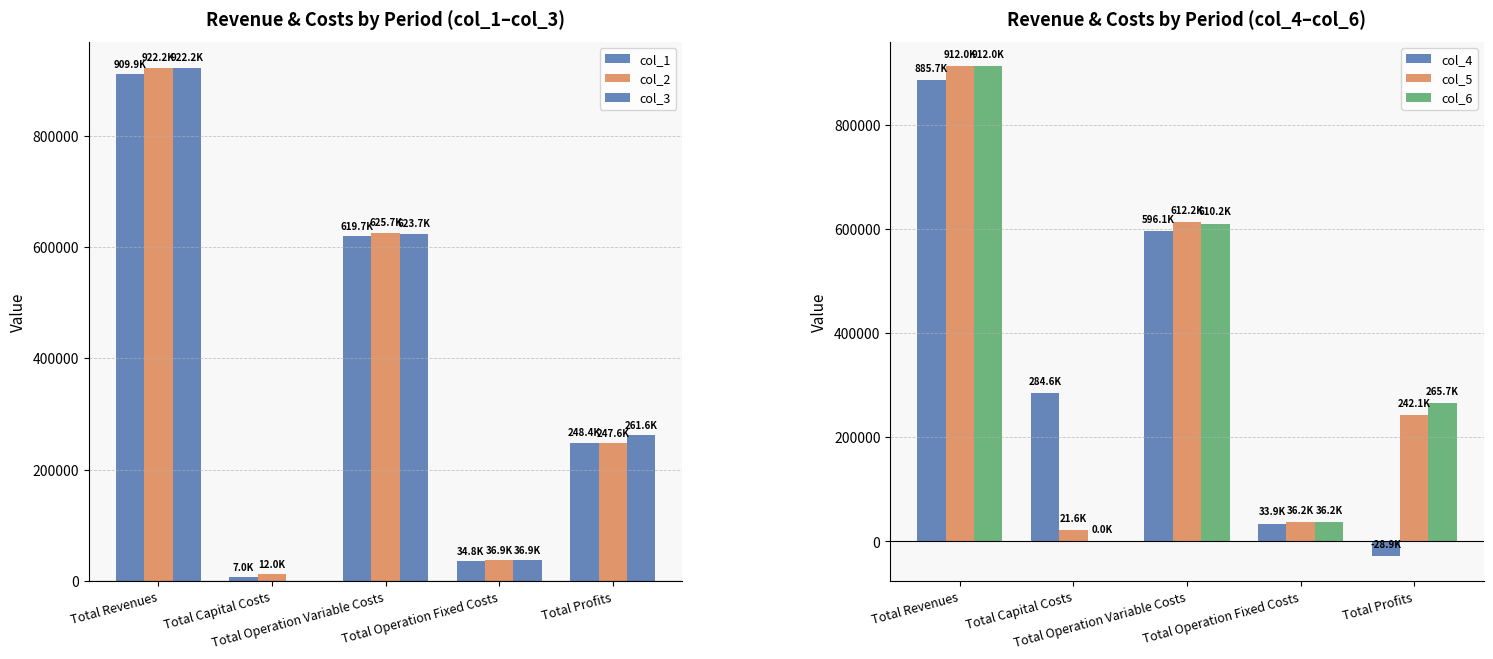

What value does the col_3 series have at Total Operation Fixed Costs?

36910.8